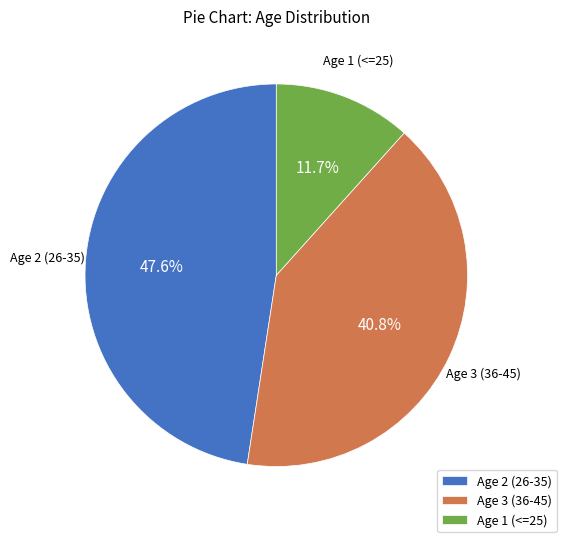

To the nearest percent, what portion does Age 1 (<=25) represent?

12%